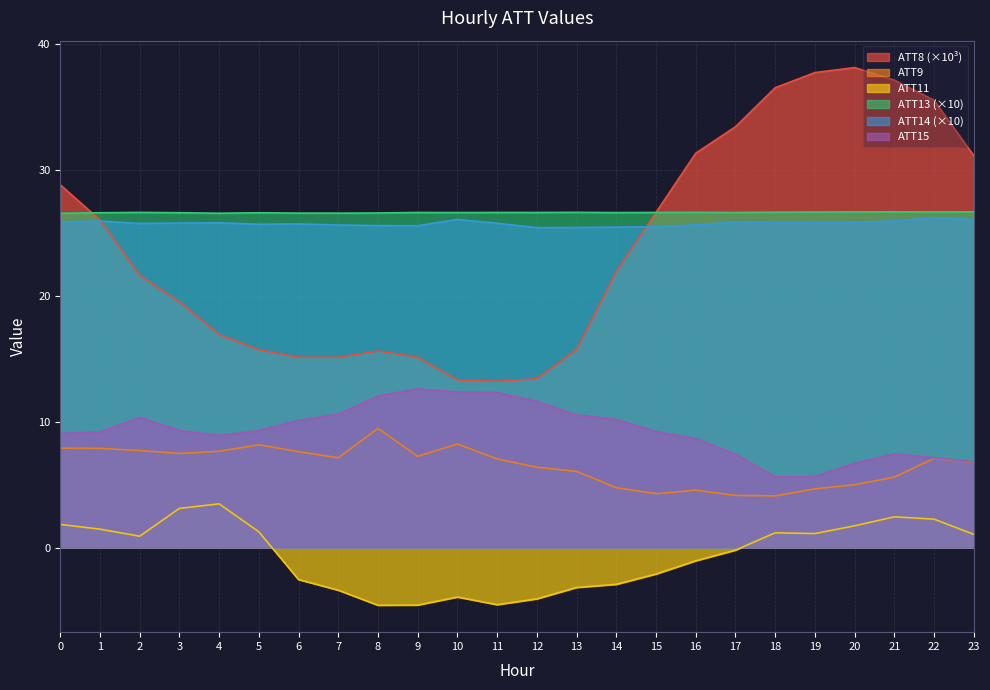

What is the approximate value of ATT8 at 4?

16.9